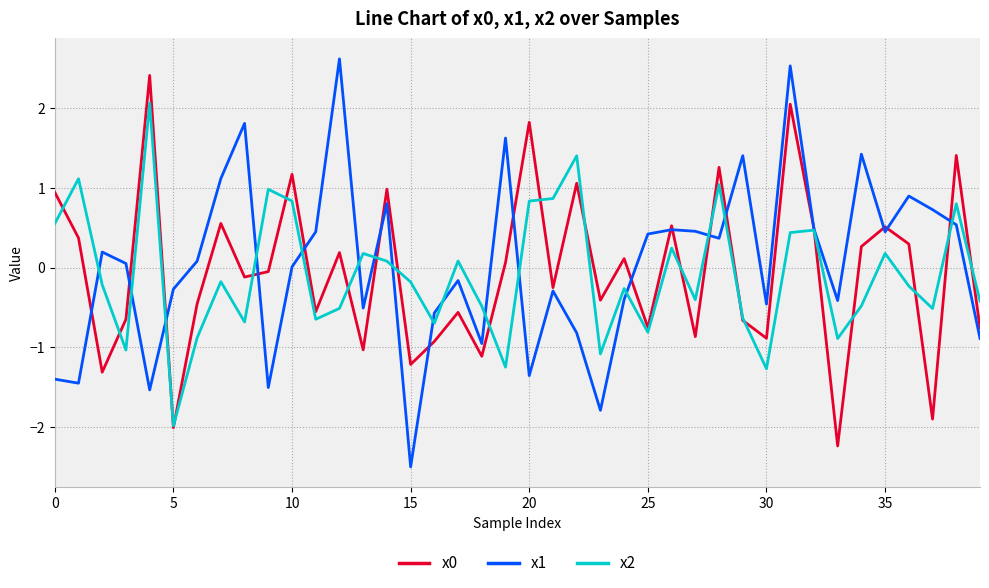

What is the sum of all x2 values?

-3.6